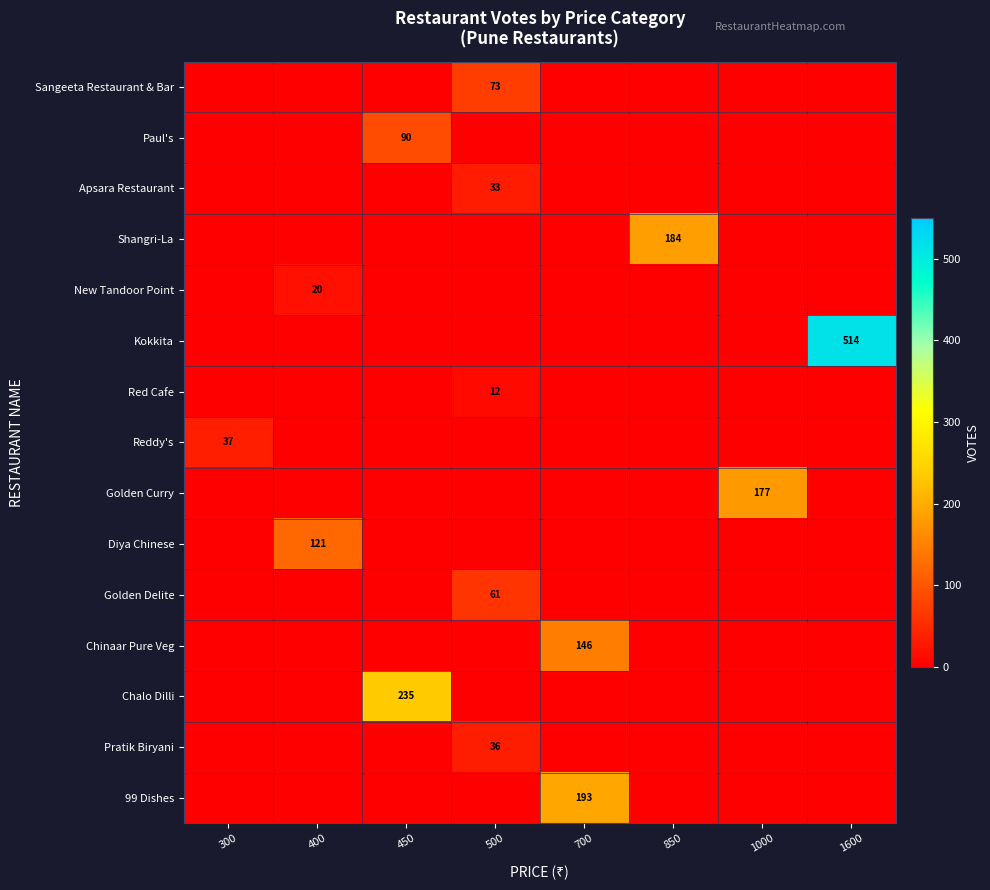

At how many categories does at least one series exceed 84?

6